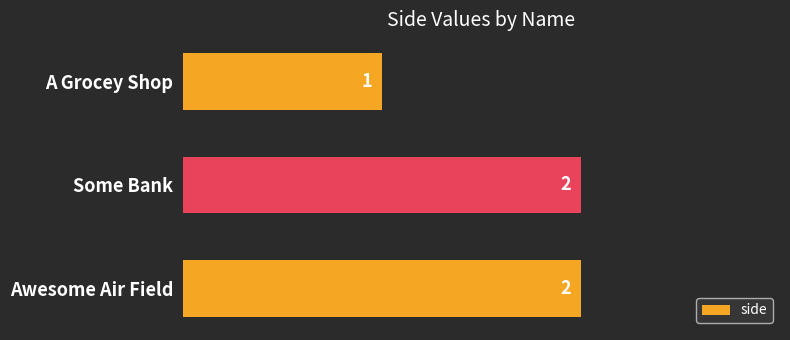

Which category has the lowest value across all series?

A Grocey Shop